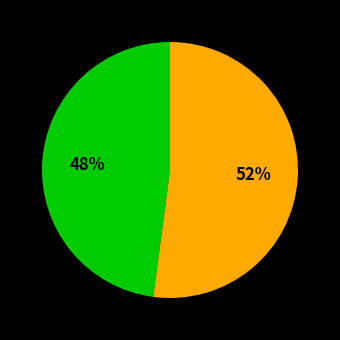

Is there any slice that represents more than half of the pie?

Yes